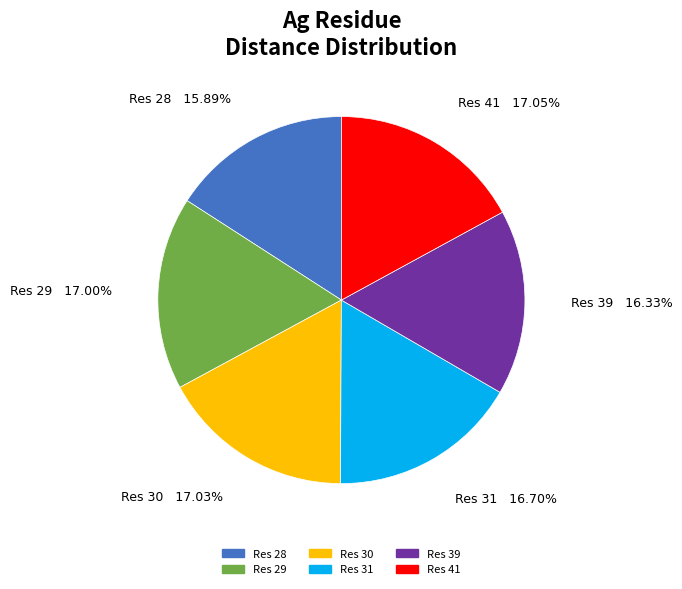

Does any single category account for the majority?

No